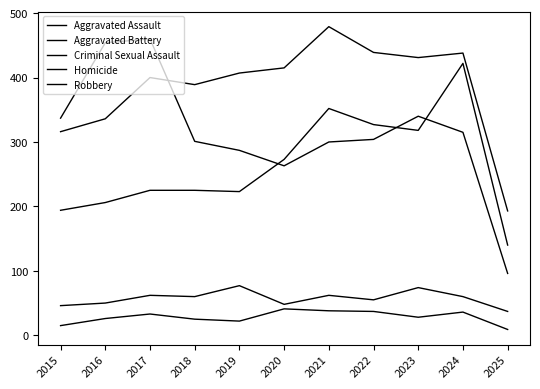

Is it true that Robbery equals 454 at 2016?

True